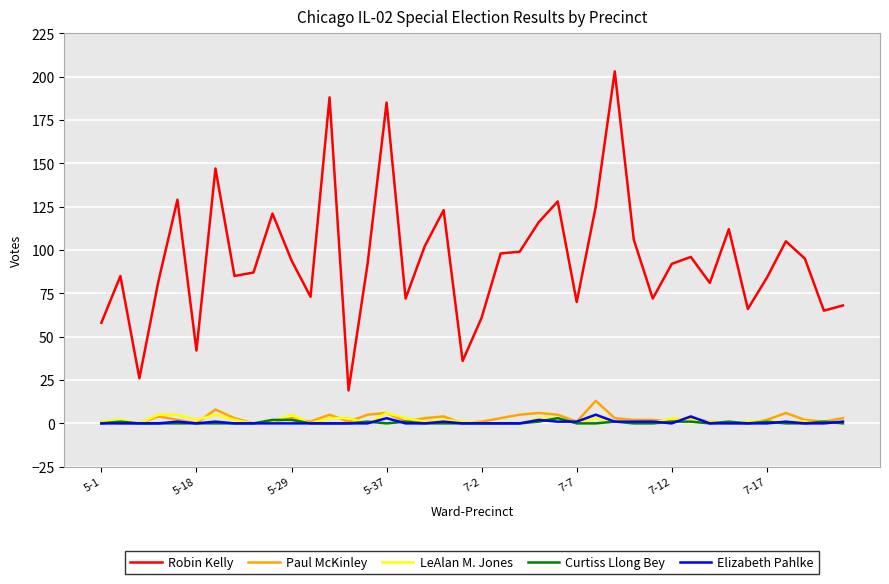

Which series has the largest range (max minus min)?

Robin Kelly